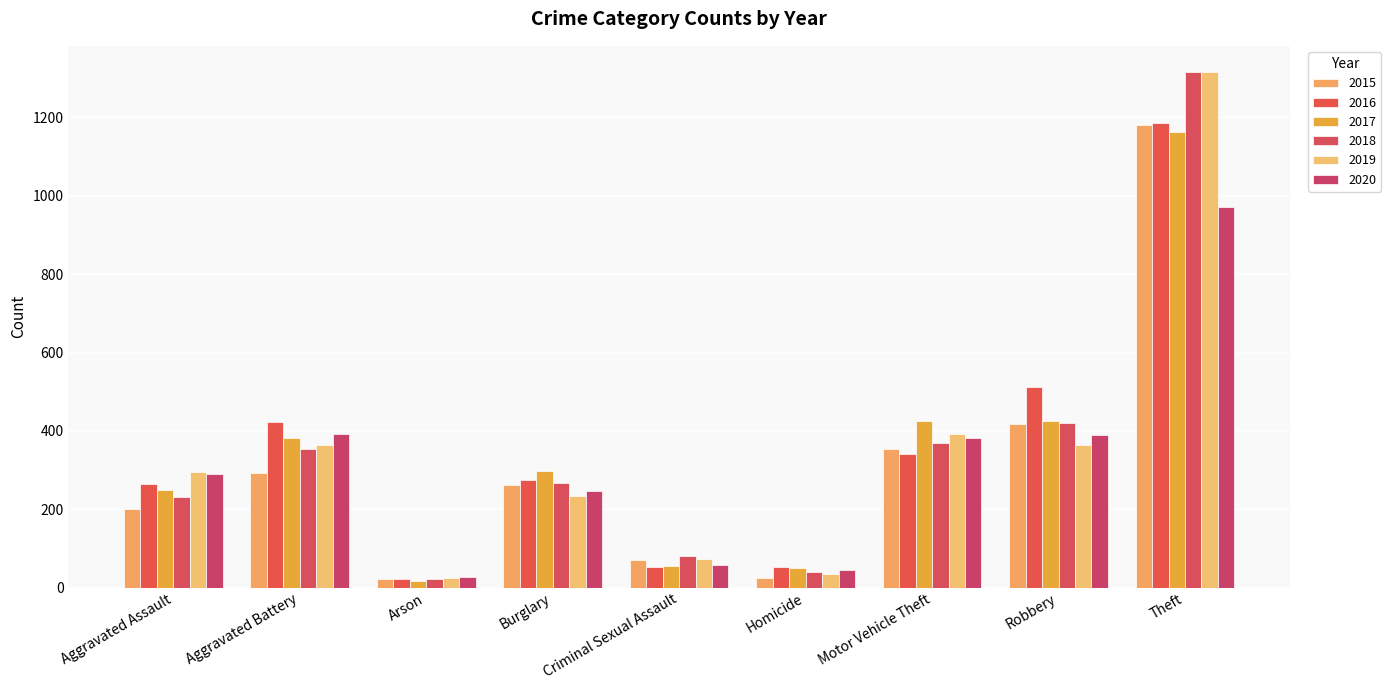

Reading left to right, what are all the values shown in this chart?

2015: 201	292	21	262	71	25	355	417	1182
2016: 264	422	21	274	52	52	340	511	1187
2017: 249	383	16	298	56	49	424	426	1164
2018: 231	353	23	267	80	39	369	421	1317
2019: 295	365	24	234	73	34	391	364	1317
2020: 290	391	28	247	58	45	382	390	972